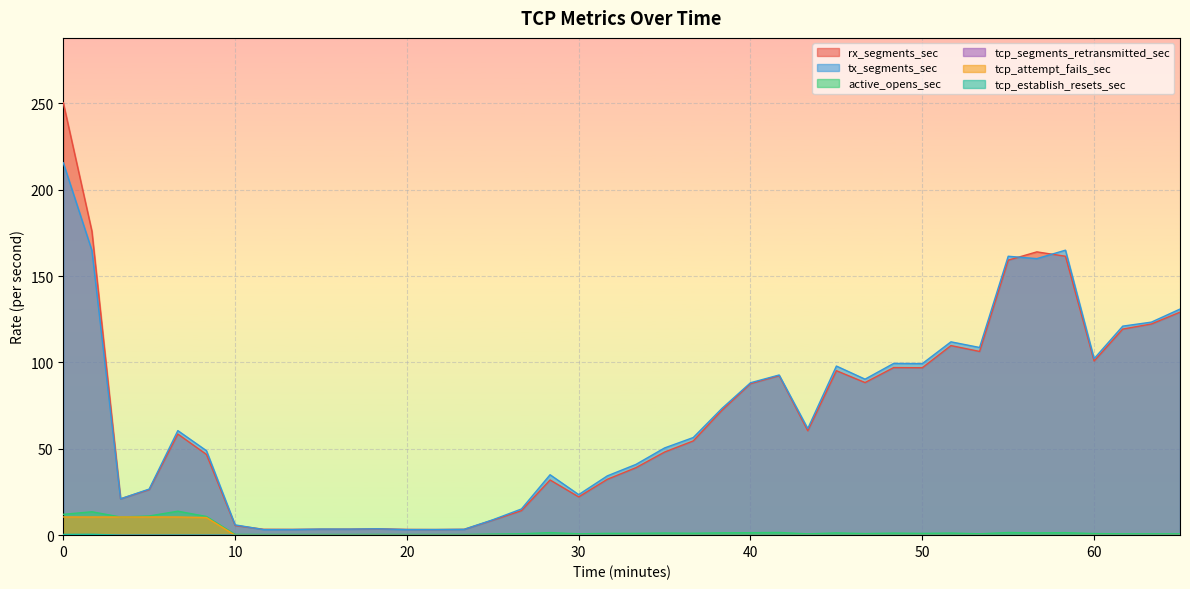

Which series has the widest spread of values?

rx_segments_sec